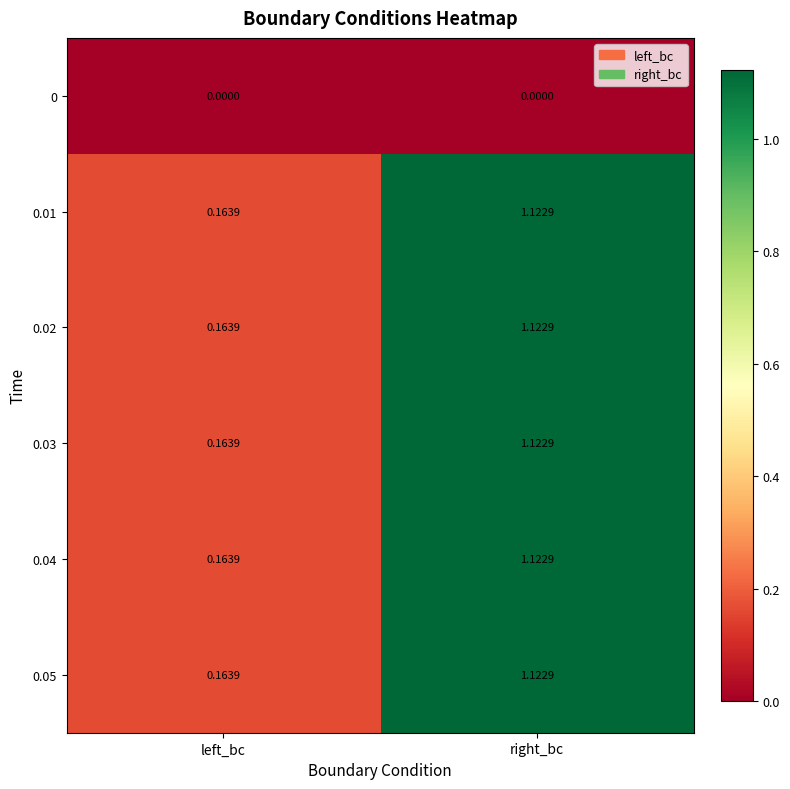

Which category has the lowest value in the 0.05 series?

left_bc